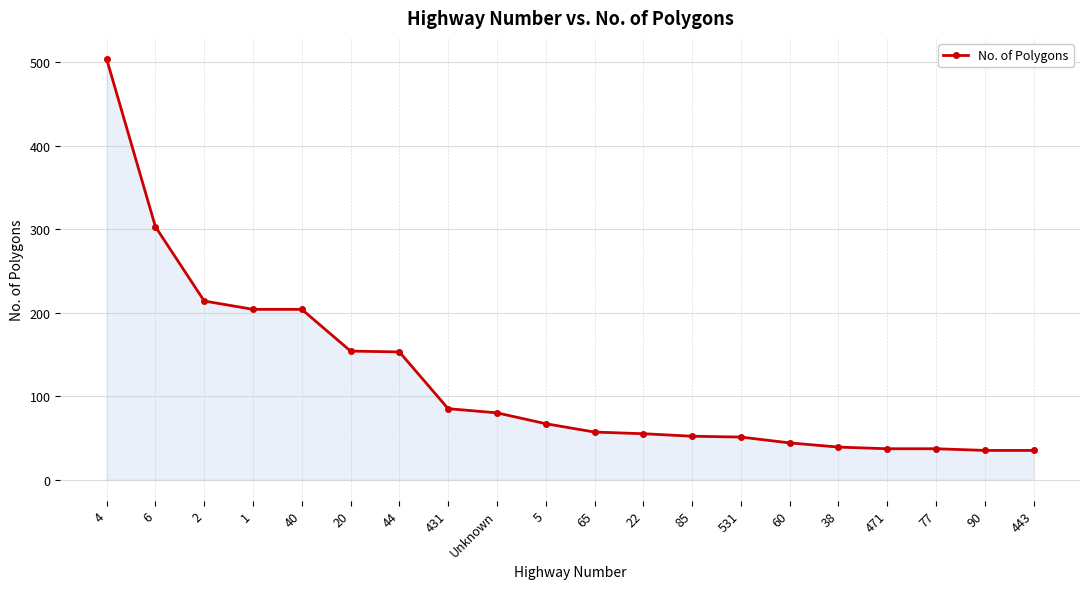

What is the minimum value shown in the chart?

35